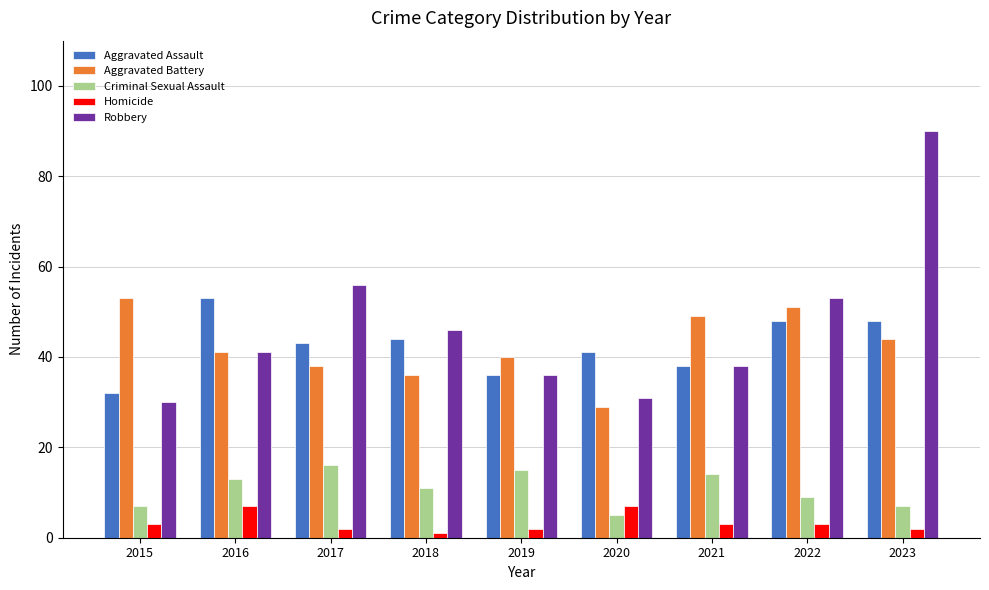

How many groups of bars are there?

9